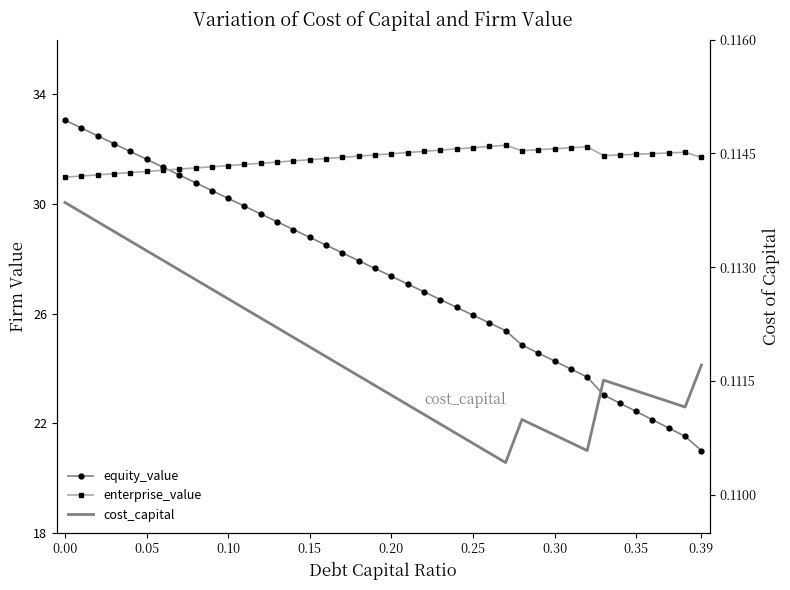

Count the number of data series in this chart.

3